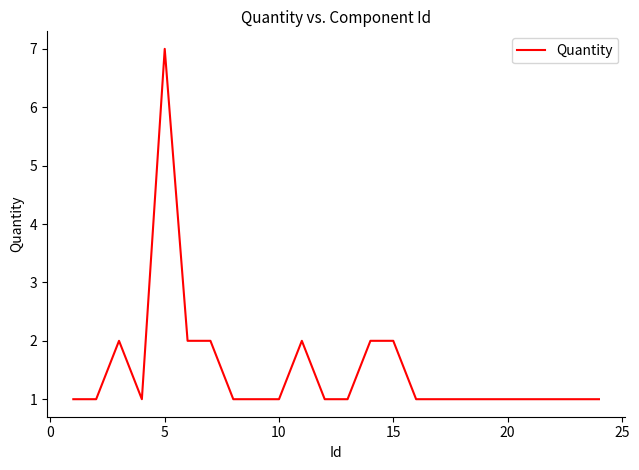

What is the greatest value displayed?

7